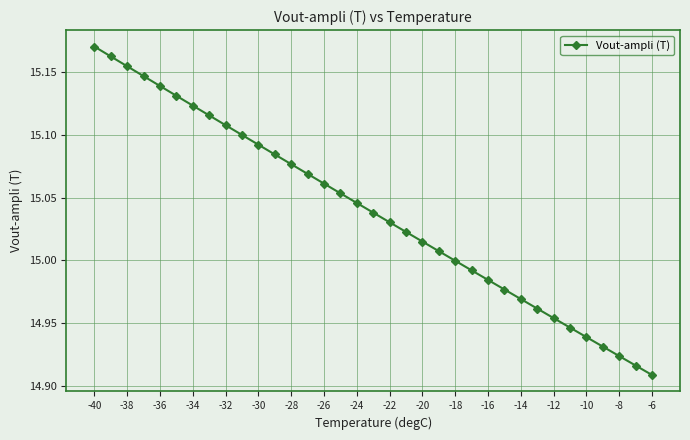

True or false: there are more than 0 points higher than both neighbors.

False